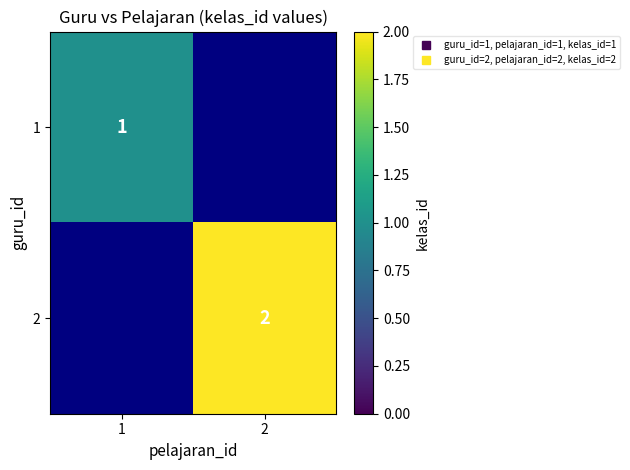

Rank the categories by 1 value from highest to lowest.

1, 2